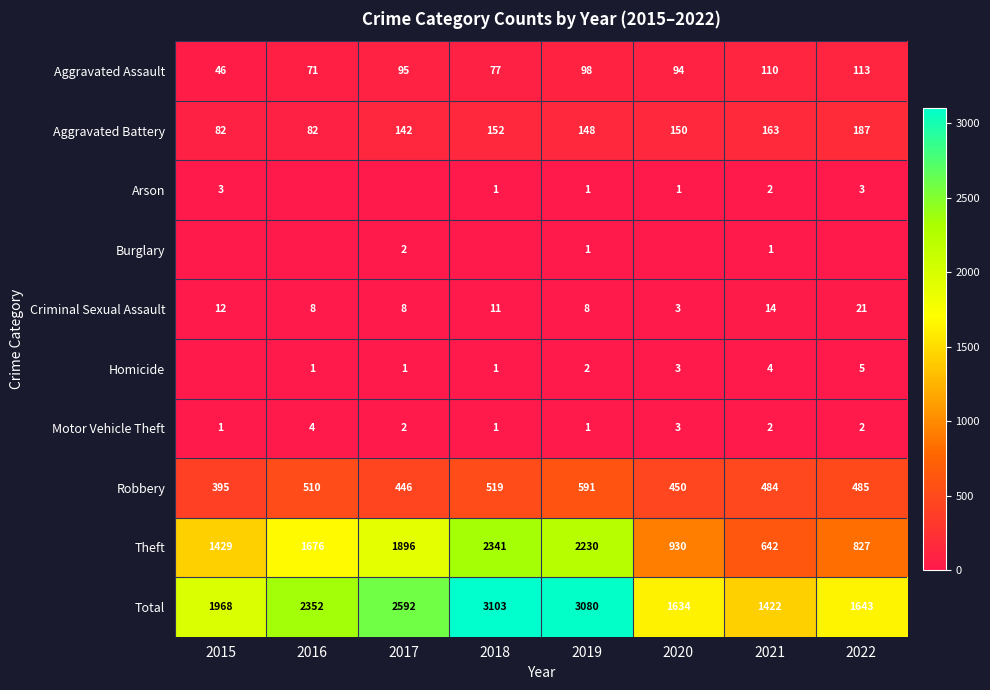

What is the difference between the highest and lowest values at 2021?

1421